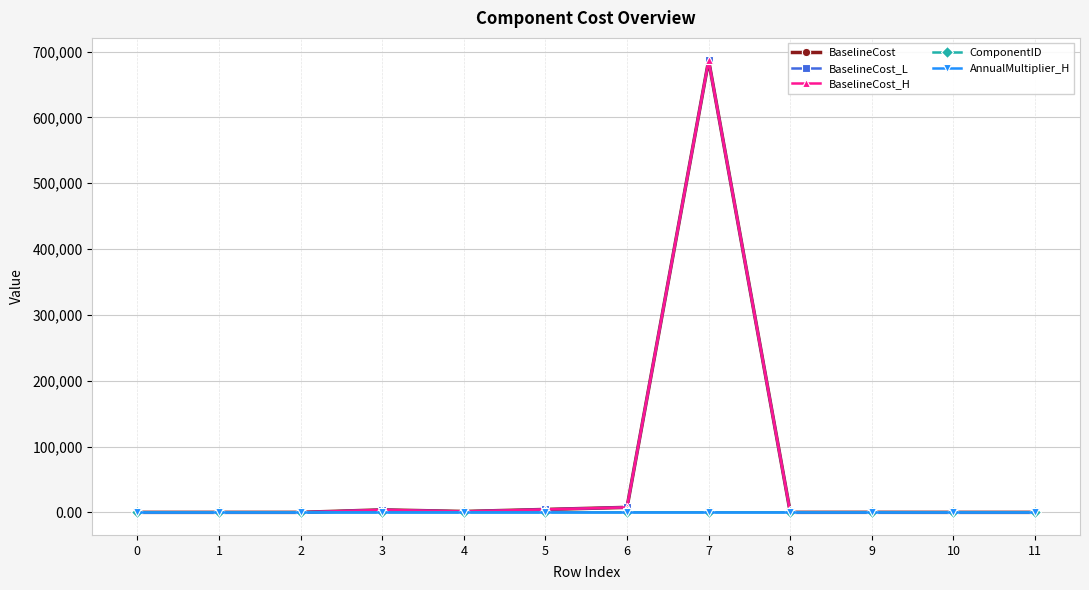

What is the value of the BaselineCost_H point at the 6th from the left?

4423.5